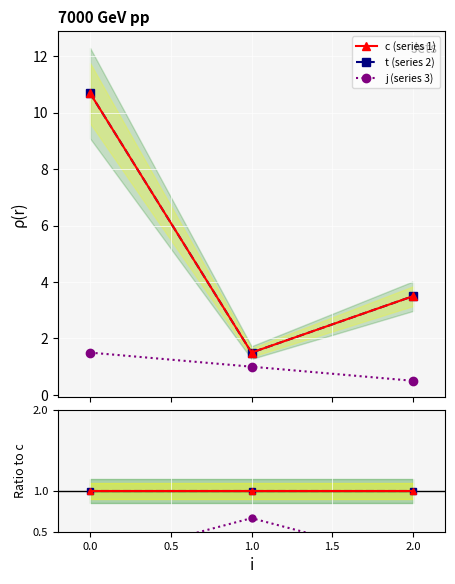

How many lines are shown in the chart?

6